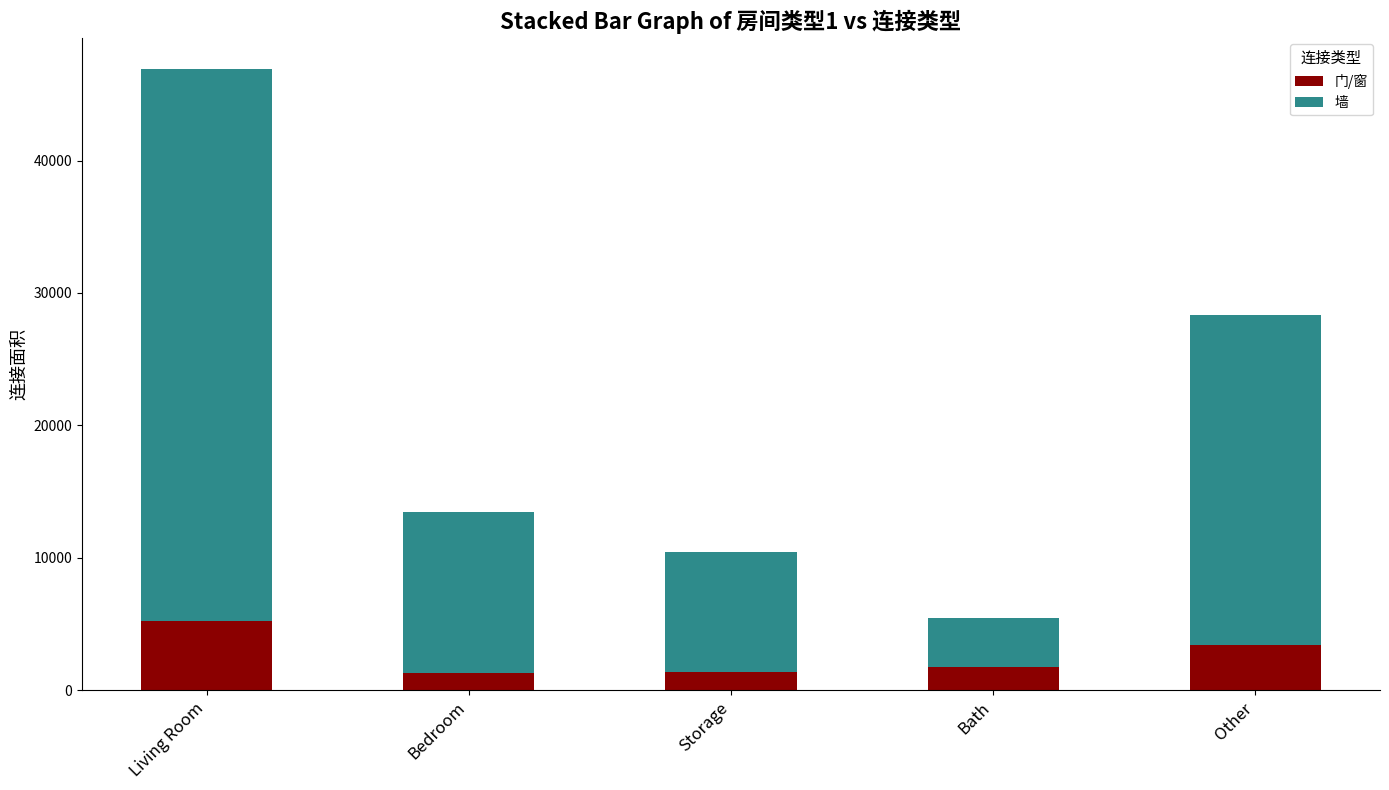

True or false: 门/窗 has a value of 1320 at Bedroom.

True